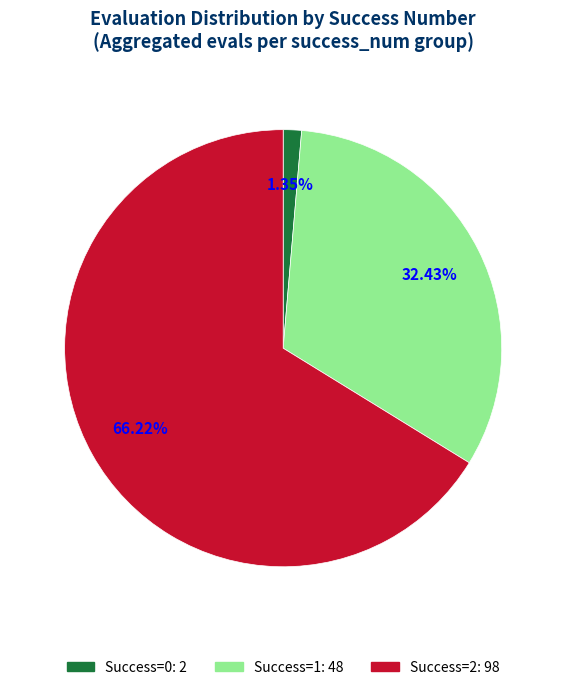

Is there any slice that represents more than half of the pie?

Yes